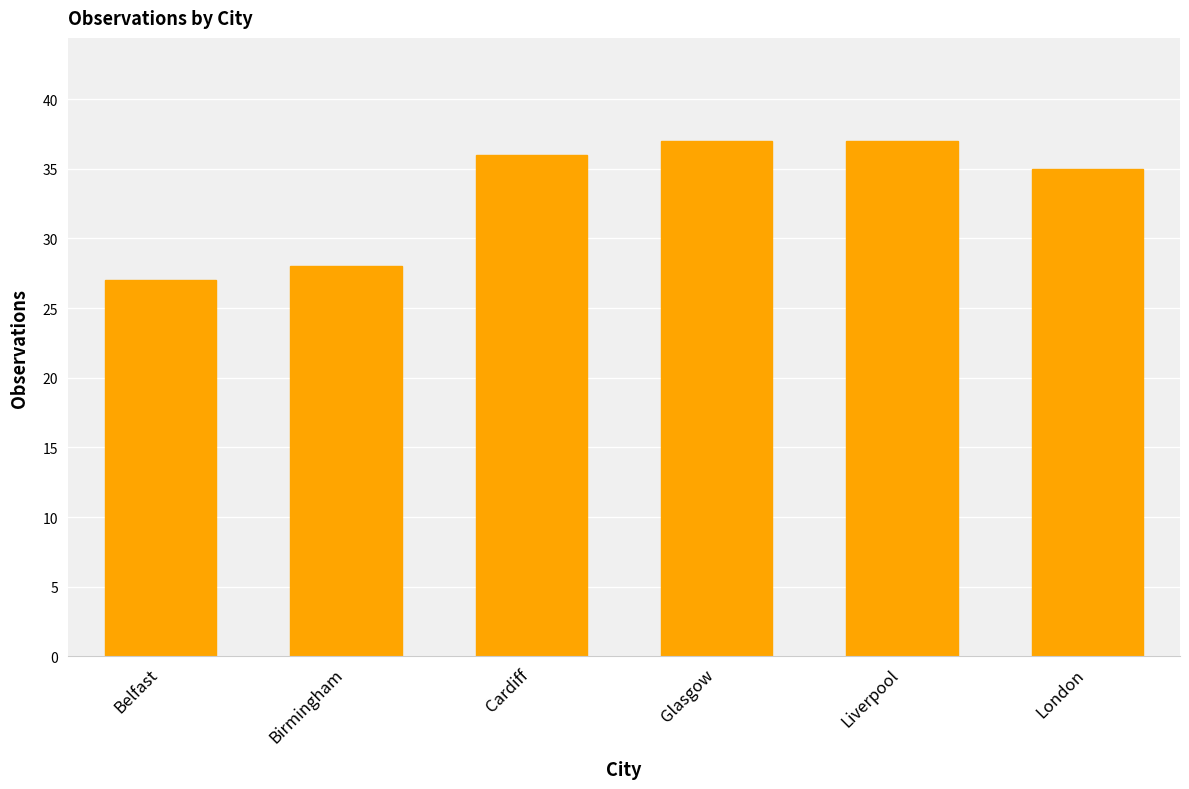

Reading left to right, list all the values displayed in this chart.

27	28	36	37	37	35